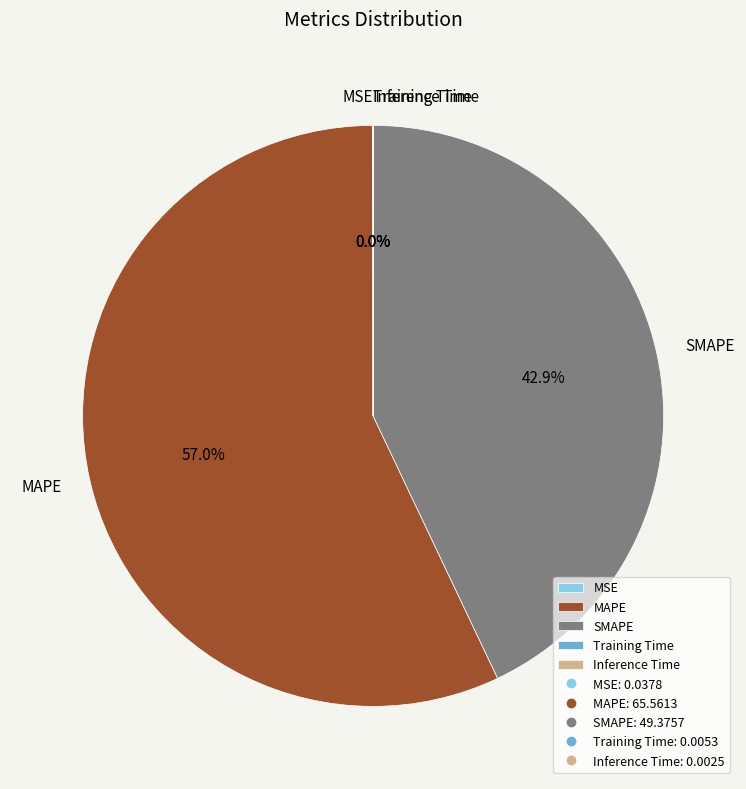

Does any single category account for the majority?

Yes